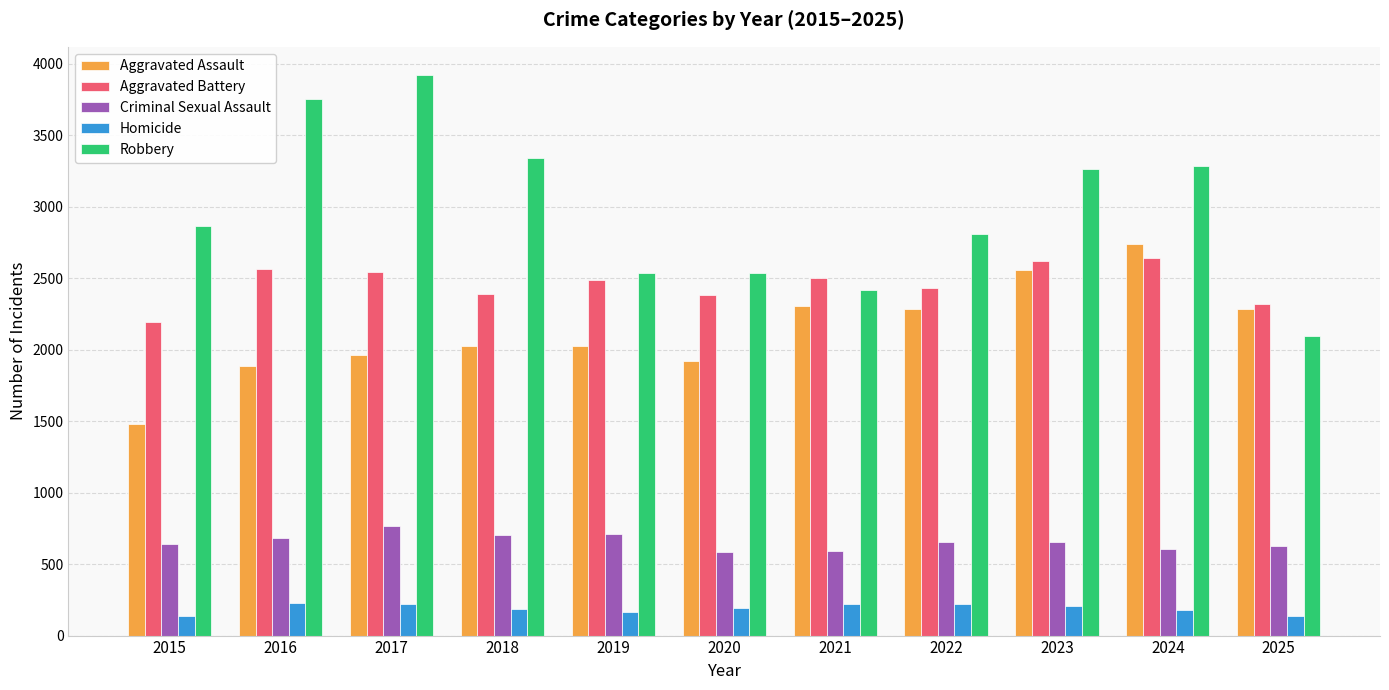

At 2017, list the series in order from smallest to largest.

Homicide, Criminal Sexual Assault, Aggravated Assault, Aggravated Battery, Robbery